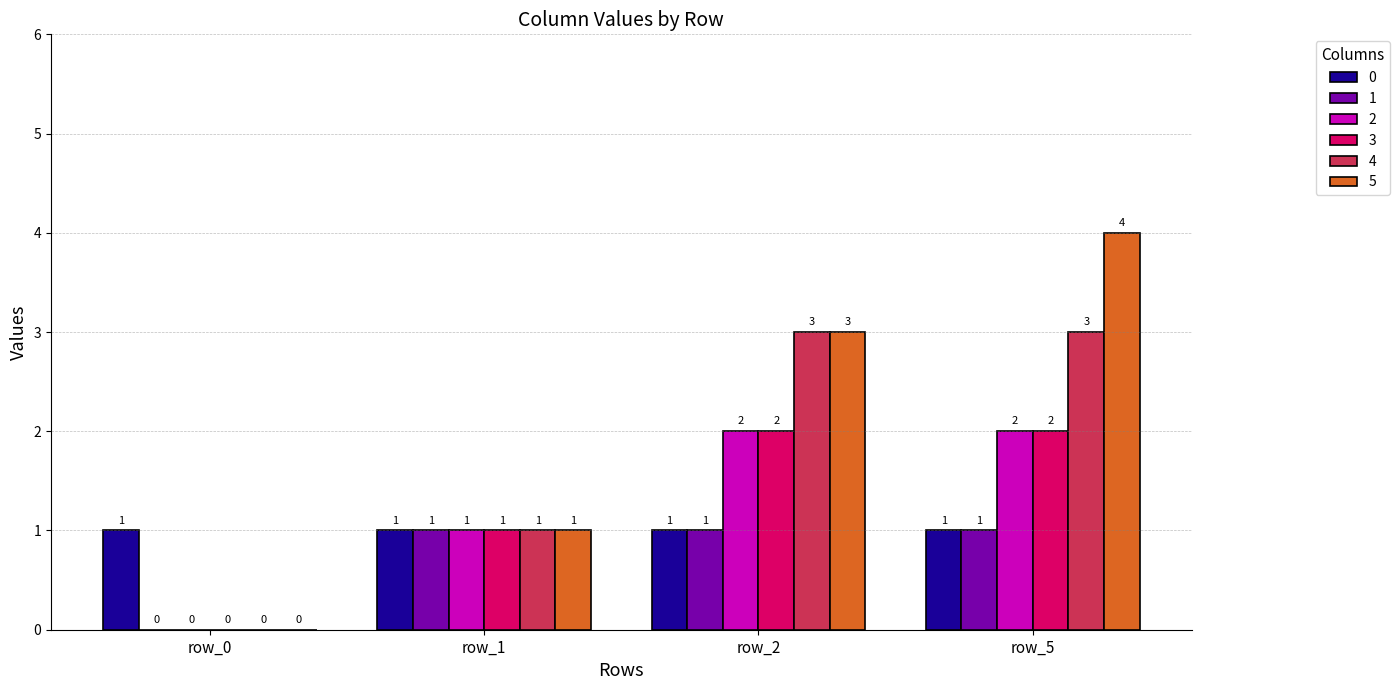

Is the value of 5 at row_0 greater than the value of 1 at row_1?

No